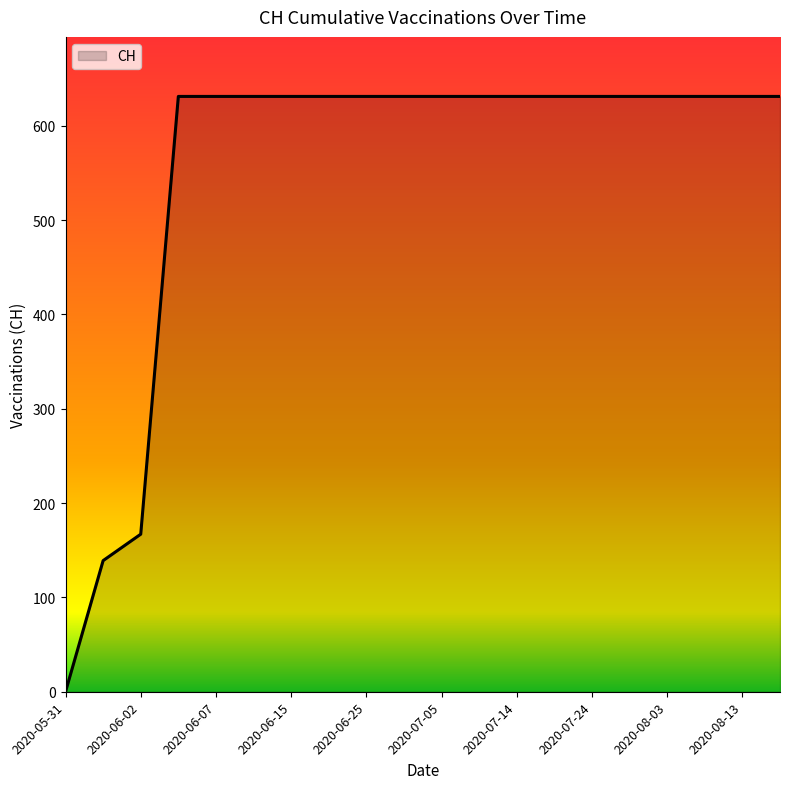

What is the difference between the maximum and minimum values?

631